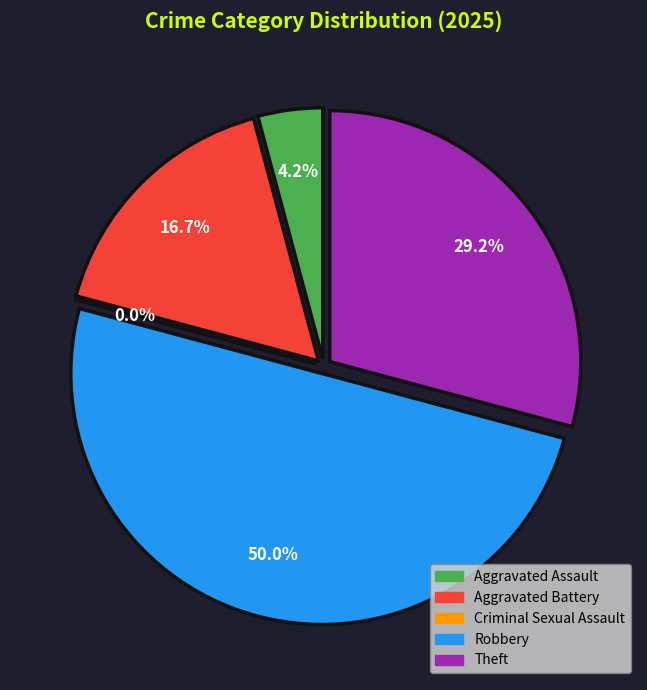

To the nearest percent, what percentage of the pie is Aggravated Battery?

17%